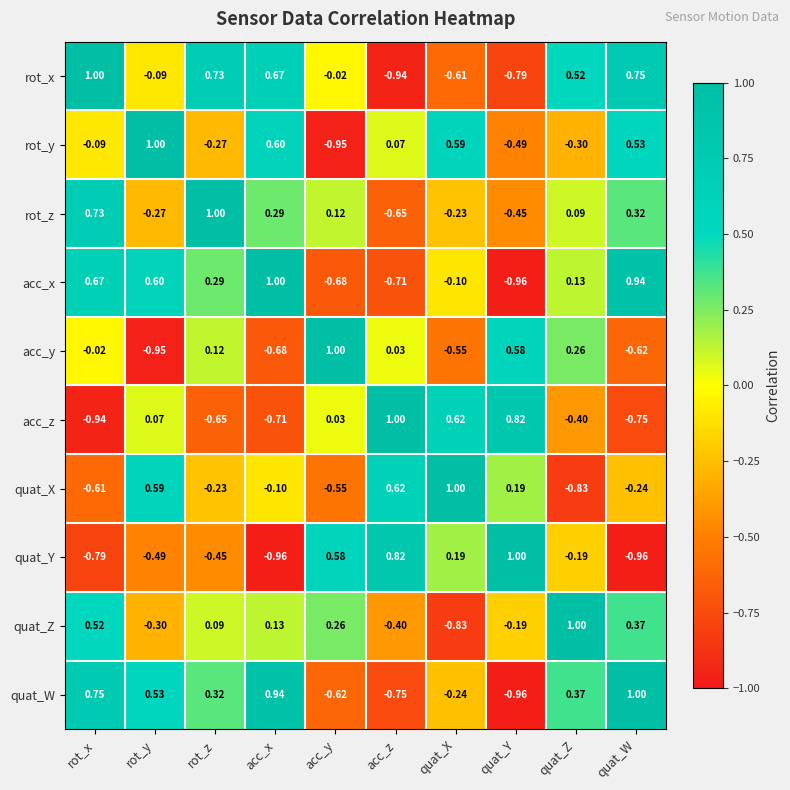

At which label does rot_x reach its peak?

rot_x